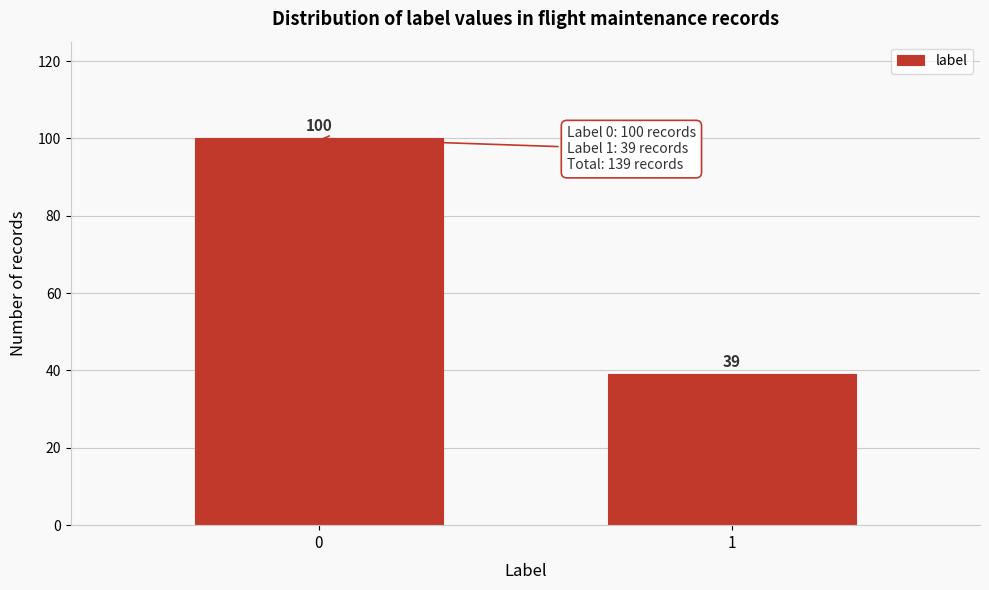

Reading left to right, transcribe all the data shown in this chart.

0=100	1=39